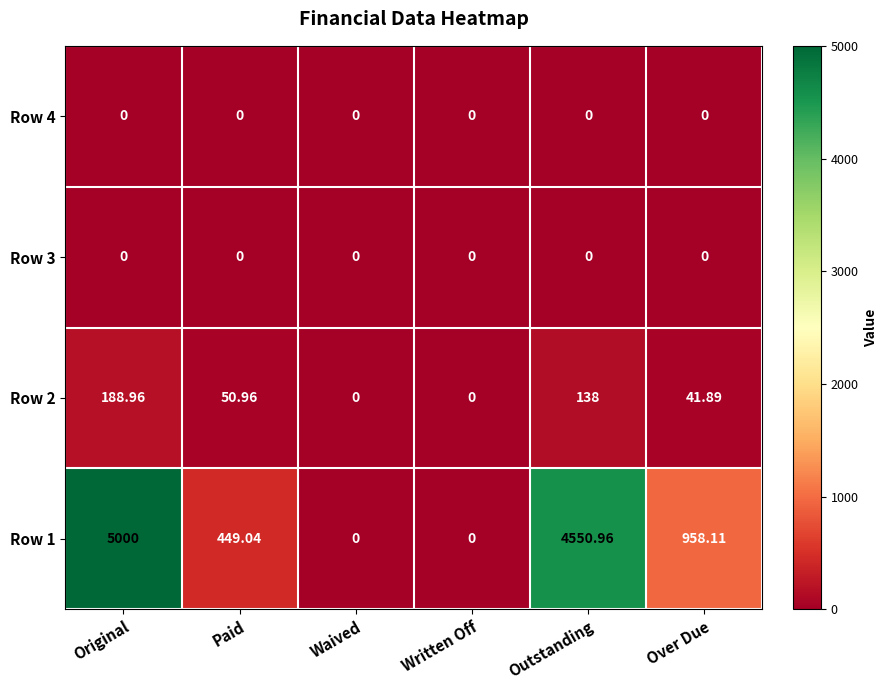

Where does the Row 1 series first go above 958?

Original